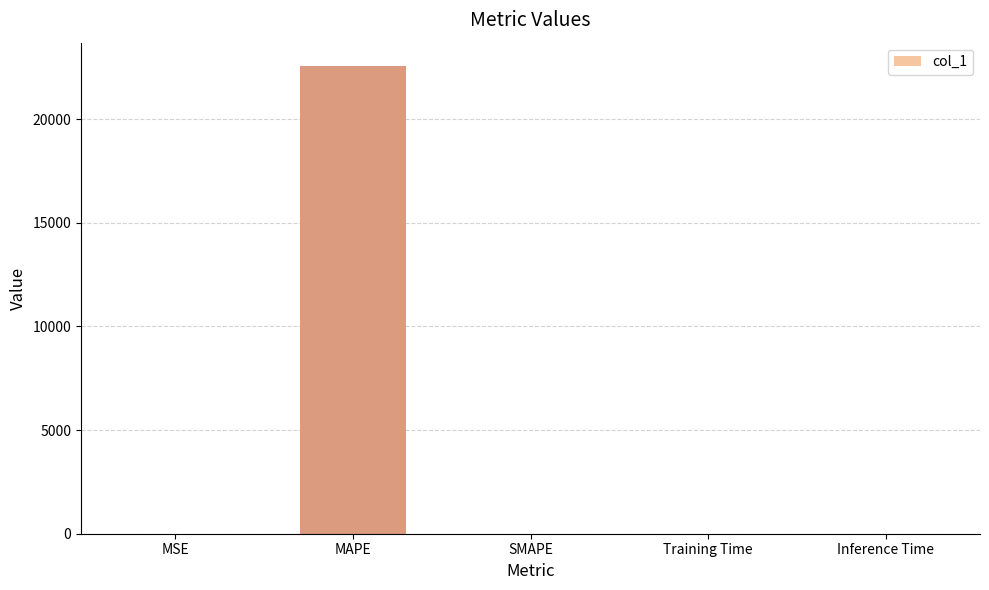

What is the greatest value displayed?

22556.1